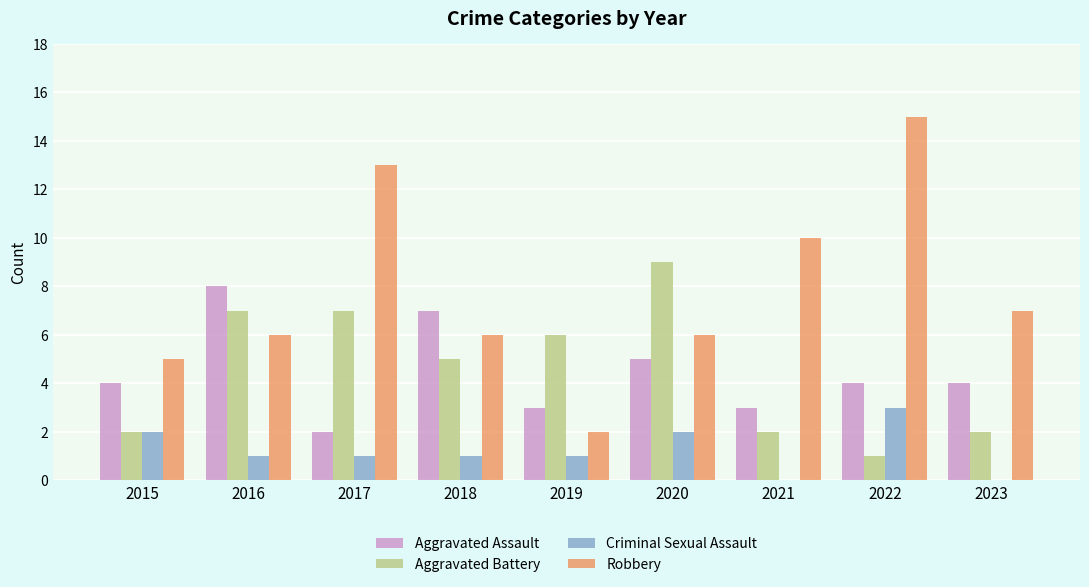

Count the number of categories in the chart.

9